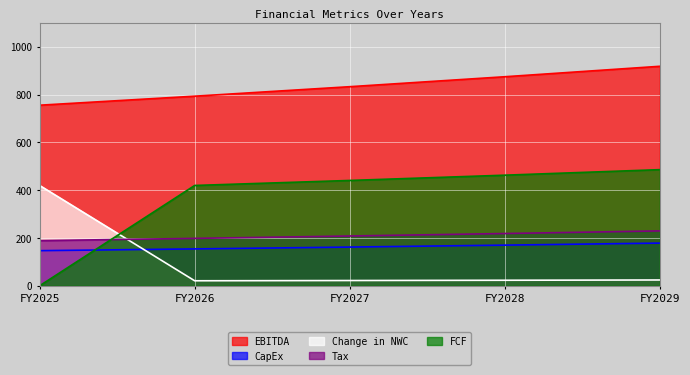

What is the highest value of the Tax series?

229.7